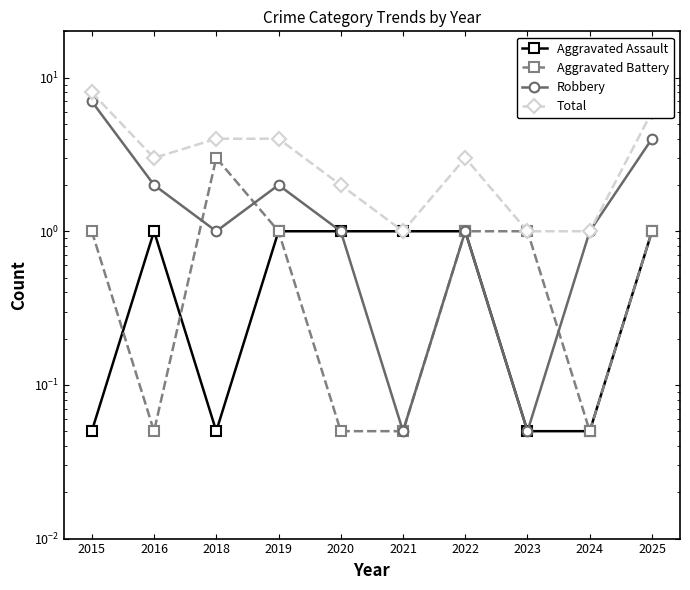

What is the sum of all Robbery values?

19.1